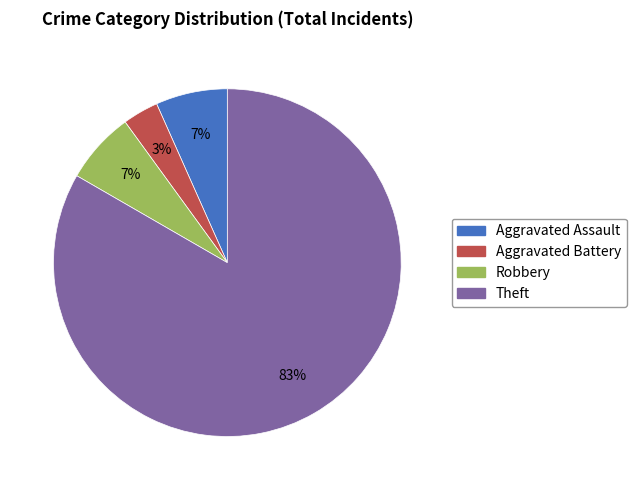

The Theft slice represents 71% of the pie. True or false?

False